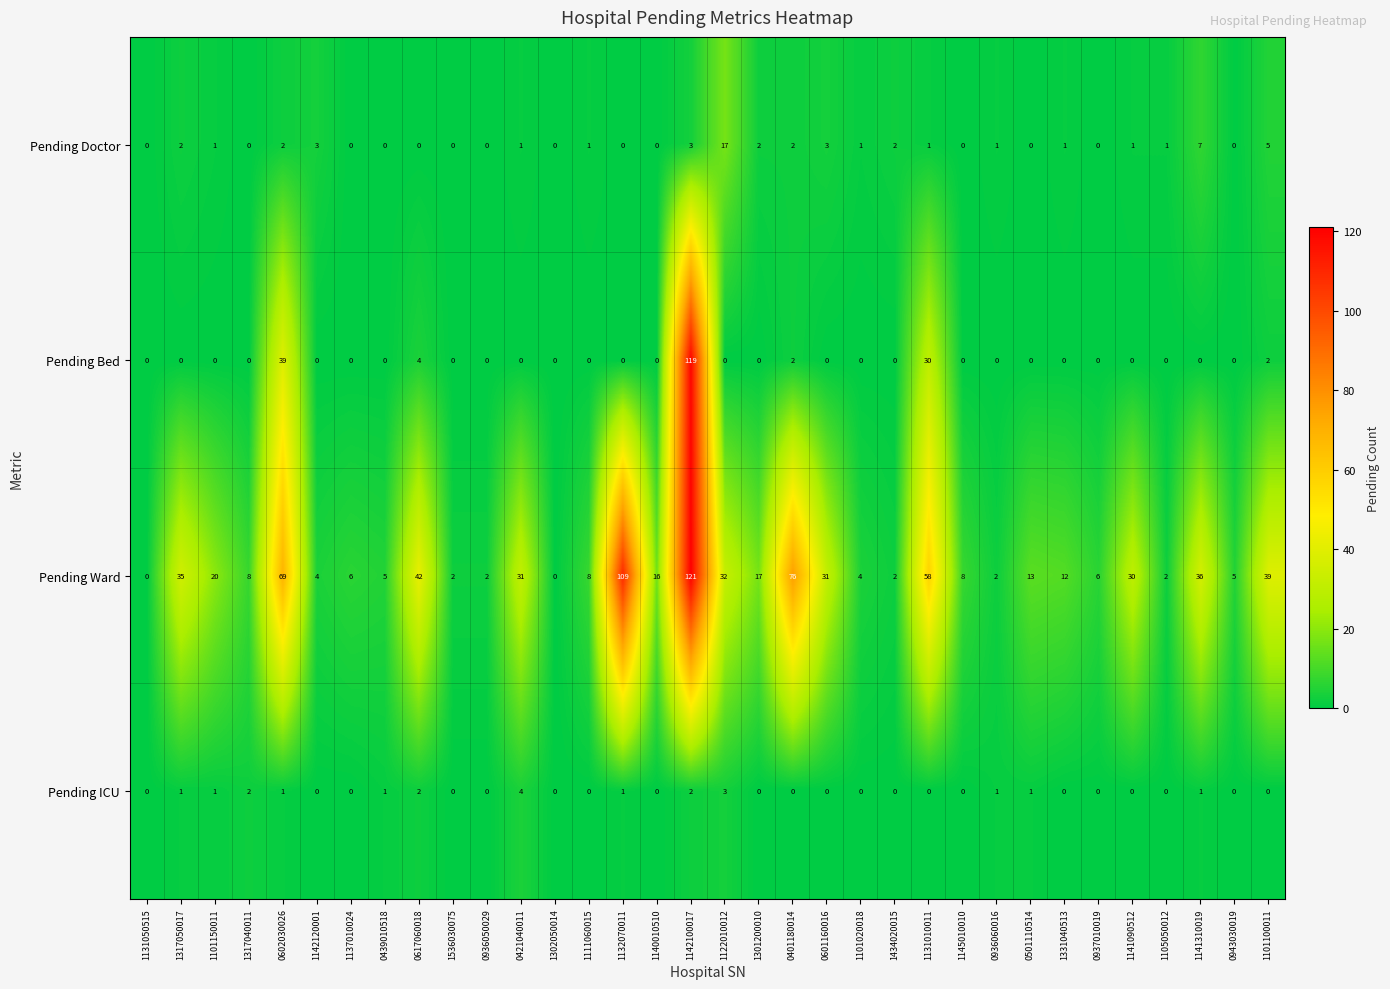

Which label corresponds to the largest value in the chart?

1142100017